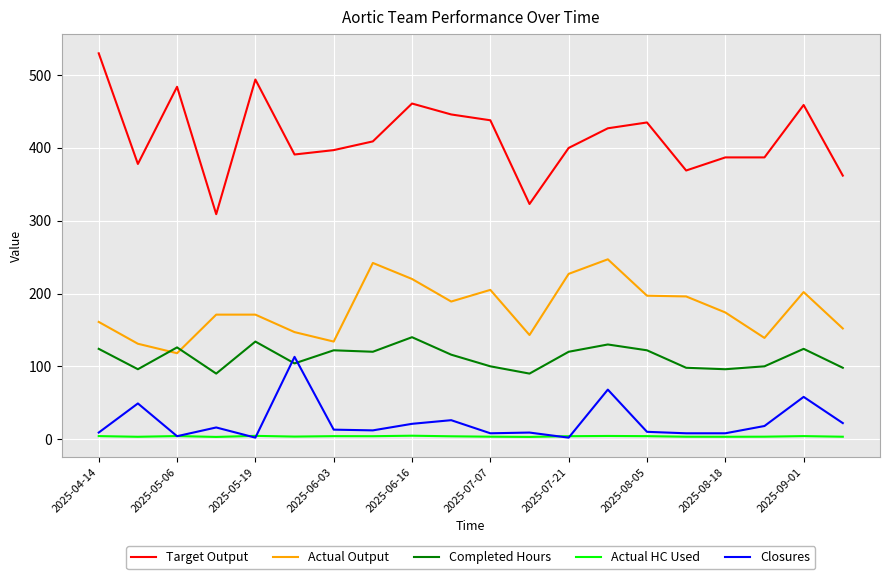

Rank the series by their maximum value, from highest to lowest.

Target Output, Actual Output, Completed Hours, Closures, Actual HC Used